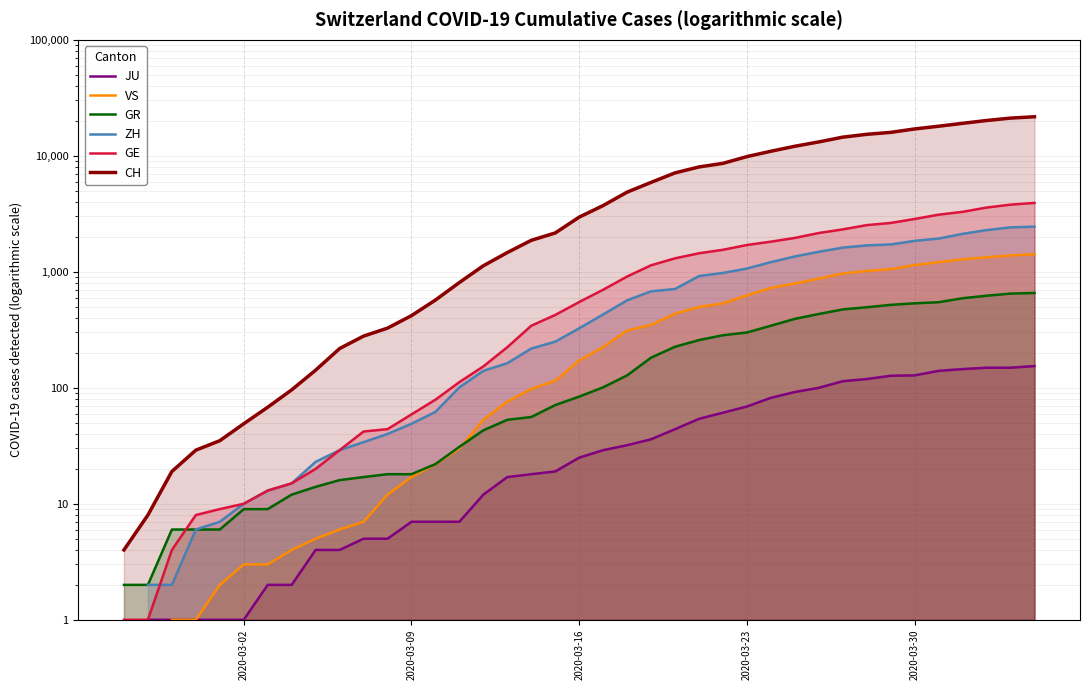

How many distinct data groups are displayed?

6